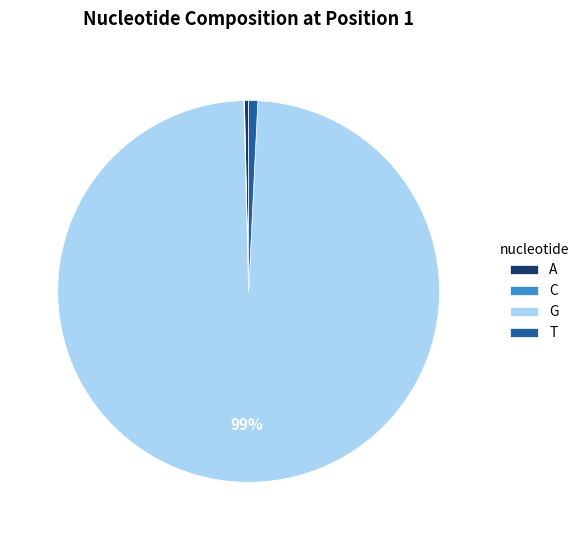

Which category accounts for the majority?

G